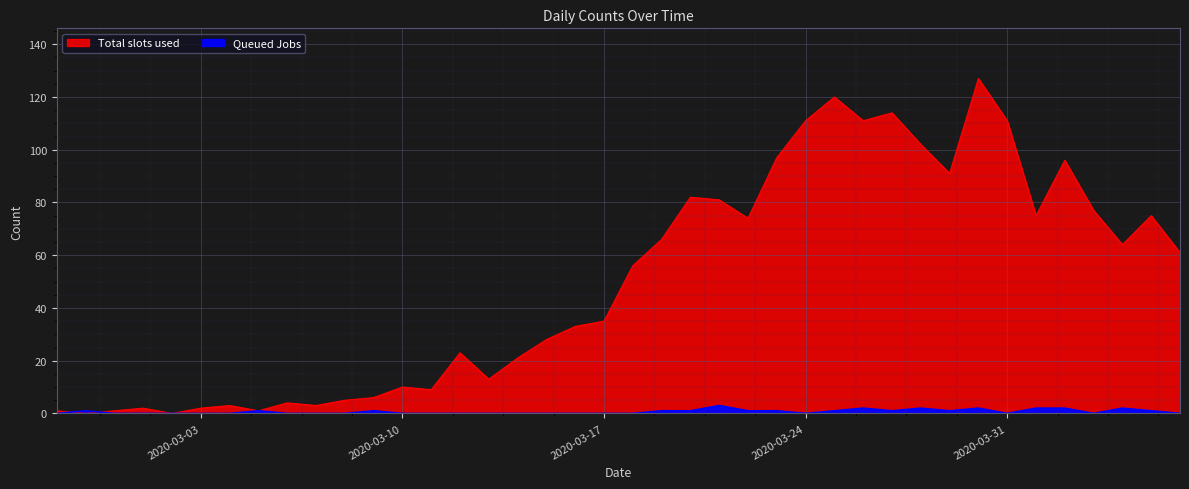

Is it true that Queued Jobs equals 3 at 2020-03-21?

True